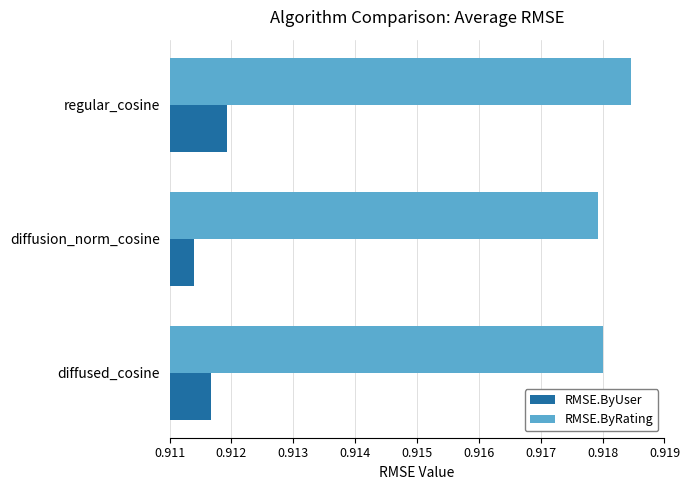

At which category does the chart reach its minimum across all series?

diffusion_norm_cosine